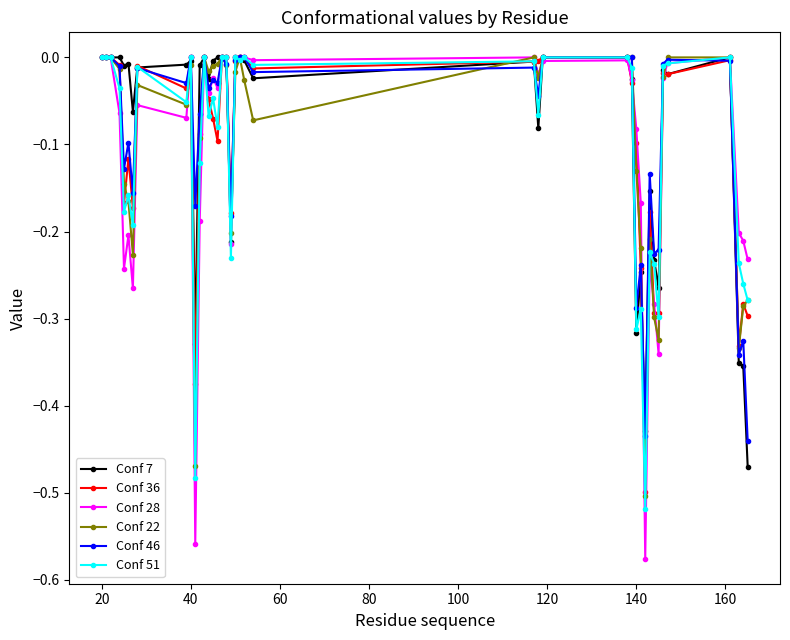

How many distinct data groups are displayed?

6